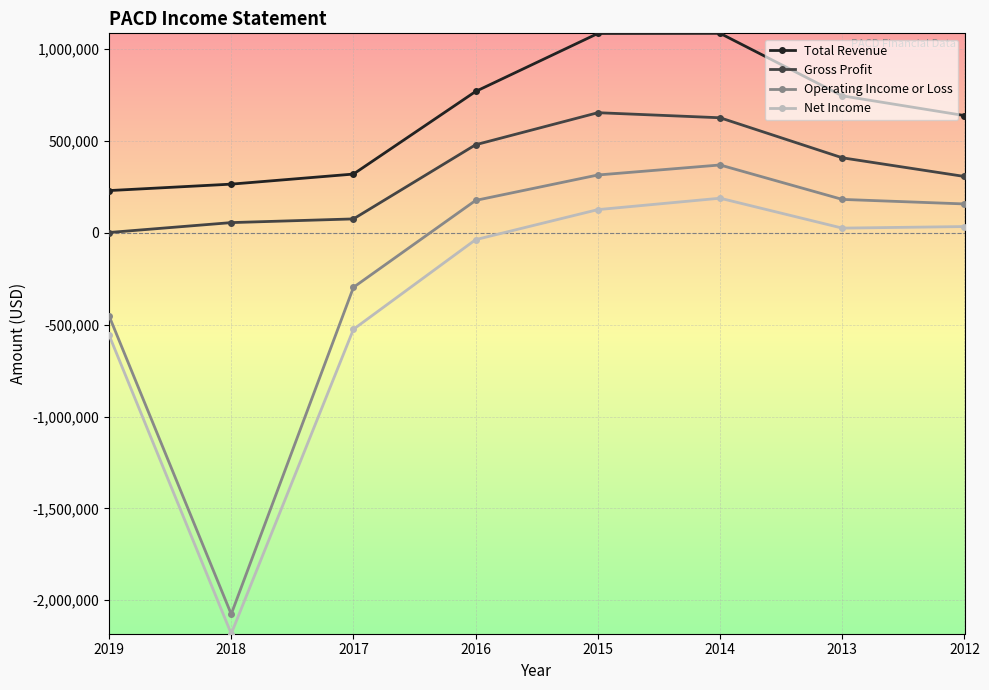

In Operating Income or Loss, how many points are higher than both neighbors (excluding endpoints)?

1